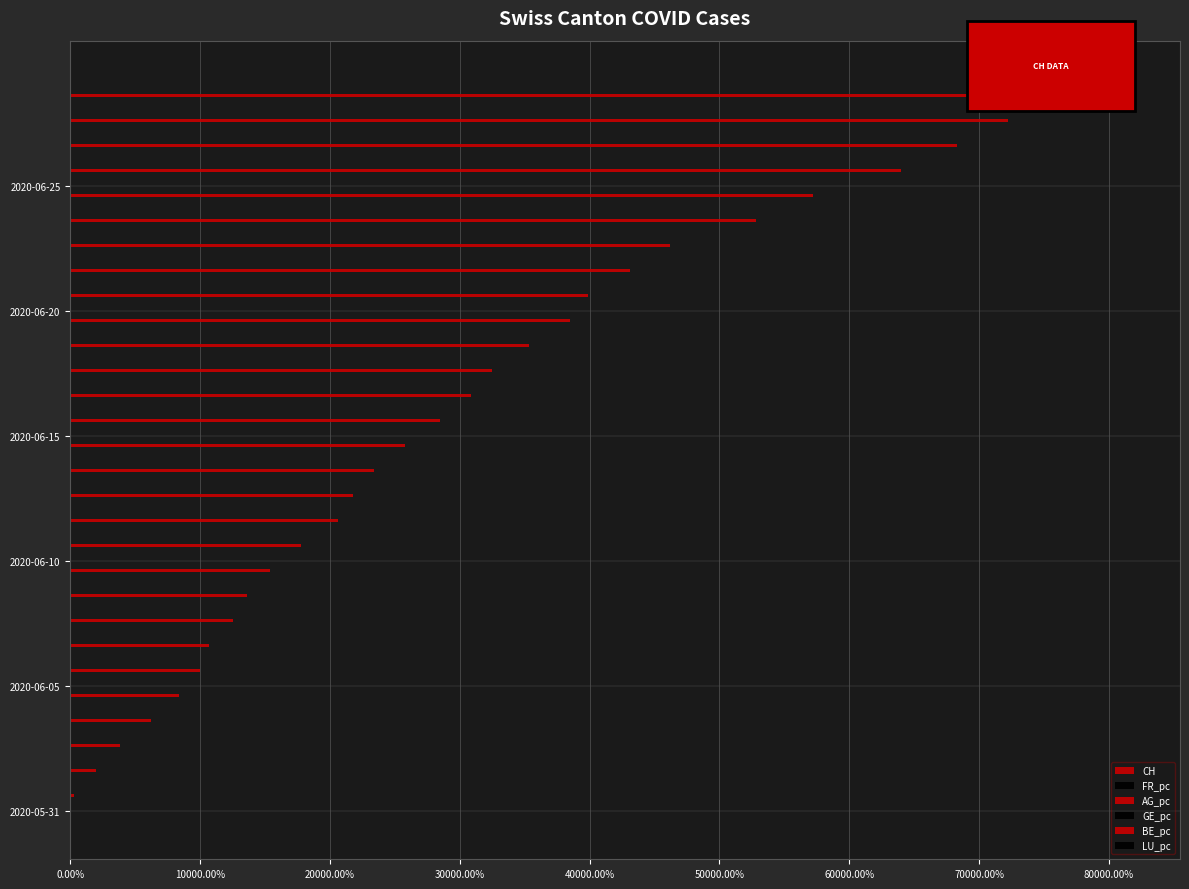

What is the label of the 10th bar from the right?

2020-06-20